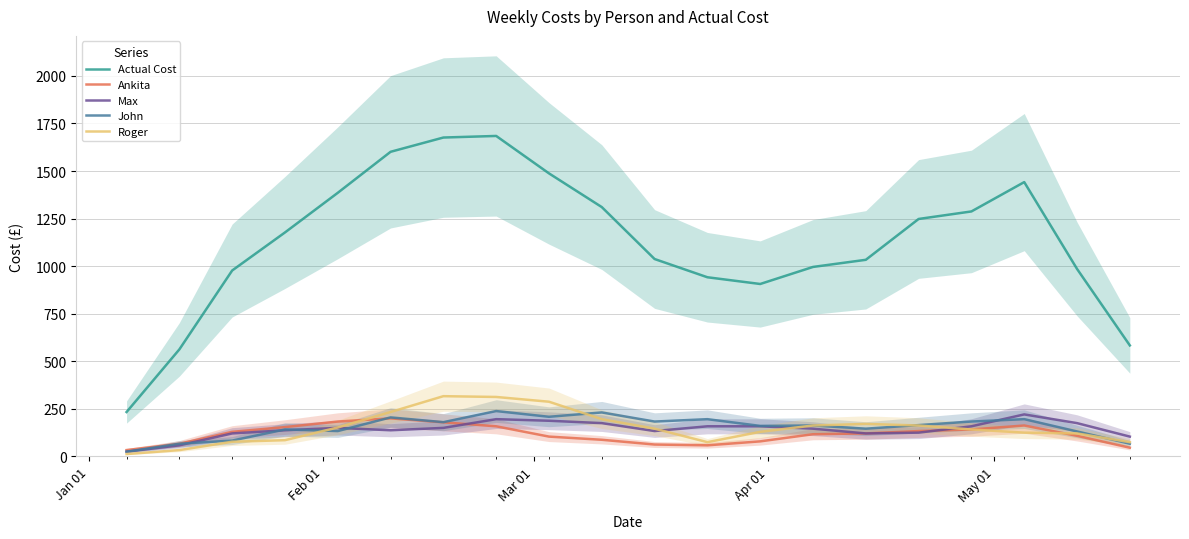

Reading right to left, extract all data points from this chart.

Actual Cost: 583.3	985.4	1441.7	1287.5	1247.9	1033.3	995.8	906.2	941.6	1037.4	1310.3	1487.5	1684.2	1675.9	1600.9	1385.4	1177.1	977.1	562.5	233.3
Ankita: 45.8	108.3	162.5	141.7	133.3	120.8	116.7	79.2	58.3	62.5	87.5	104.2	158.3	179.2	200.0	183.3	154.2	129.2	66.7	33.3
Max: 104.2	175.0	220.8	158.3	125.0	120.8	145.8	158.3	158.3	133.3	175.0	187.5	195.8	150.0	137.5	150.0	137.5	120.8	58.3	25.0
John: 66.7	131.2	195.8	183.3	164.6	145.8	162.5	160.4	195.8	183.2	231.2	208.3	238.4	180.1	205.1	133.3	141.7	83.3	66.7	25.0
Roger: 75.0	120.8	125.0	141.7	162.5	170.8	162.5	129.2	75.0	145.8	195.8	287.5	312.5	316.7	233.3	152.1	85.4	77.1	33.3	12.5